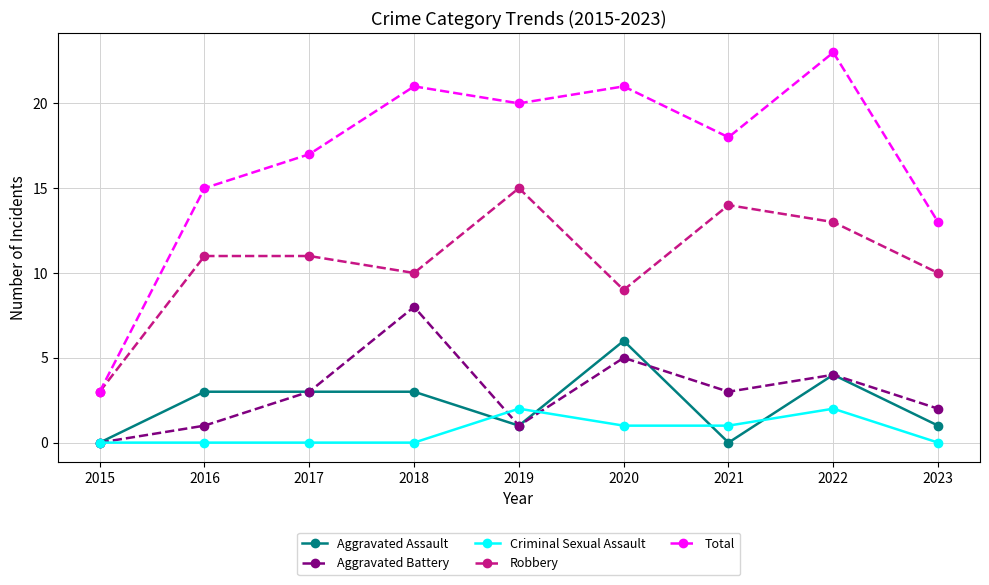

How many data points in Robbery are less than 11?

4